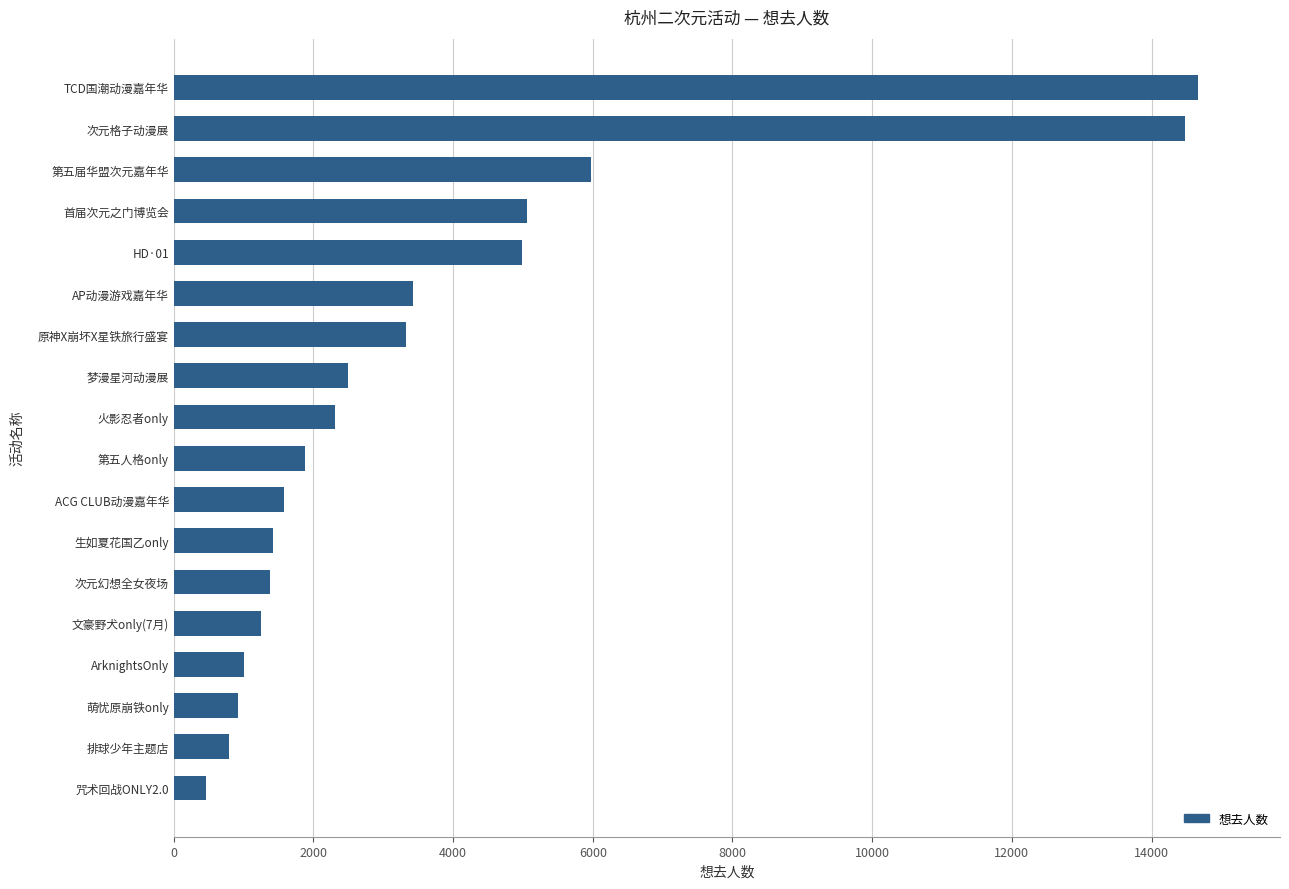

What is the sum of all values?

67390